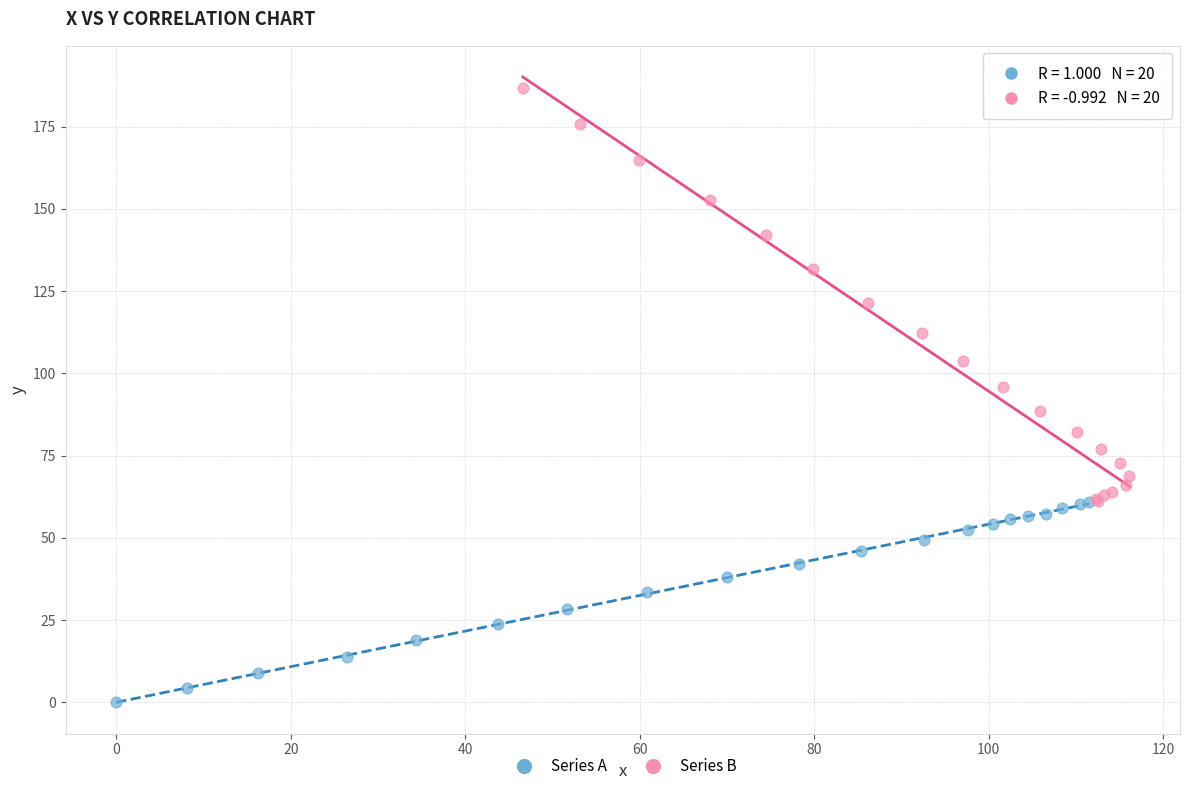

Which series has the widest spread of Y values?

Series B